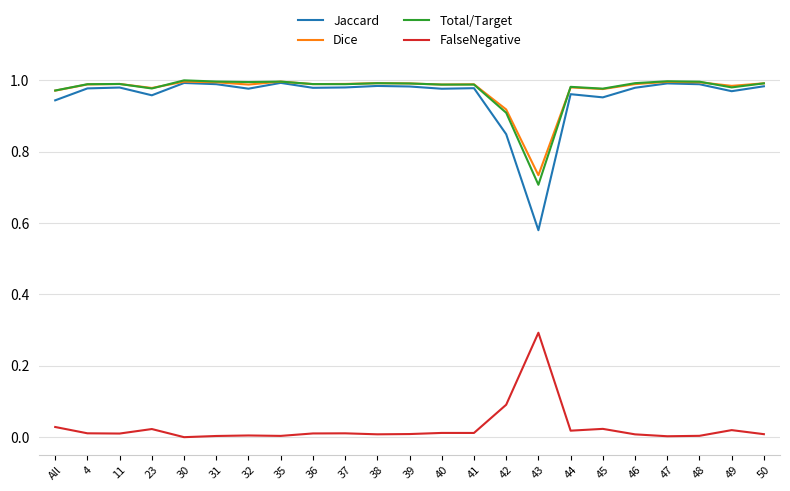

How many lines are shown in the chart?

4